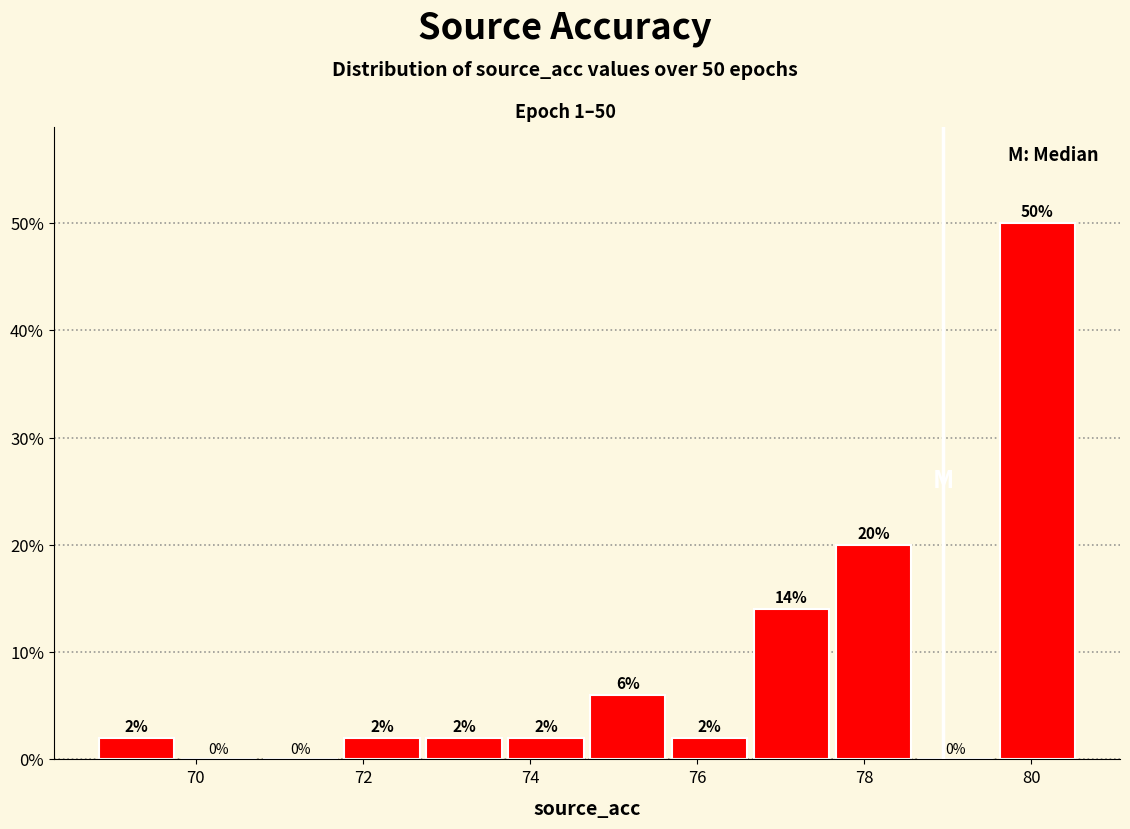

Over which range of the x-axis is the bar tallest?

79.58 to 80.56